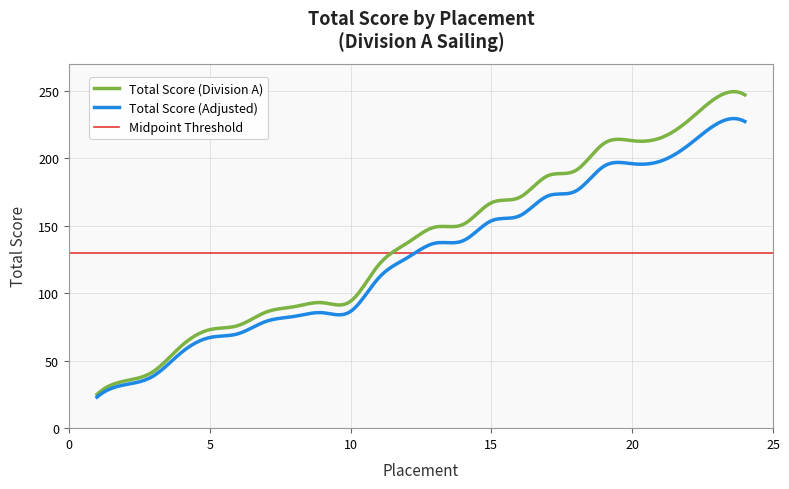

Reading left to right, extract all data points from this chart.

1=25	2=35	3=42	4=61	5=73	6=76	7=86	8=90	9=93	10=94	11=121	12=137	13=149	14=151	15=167	16=171	17=187	18=191	19=211	20=213	21=215	22=228	23=245	24=247